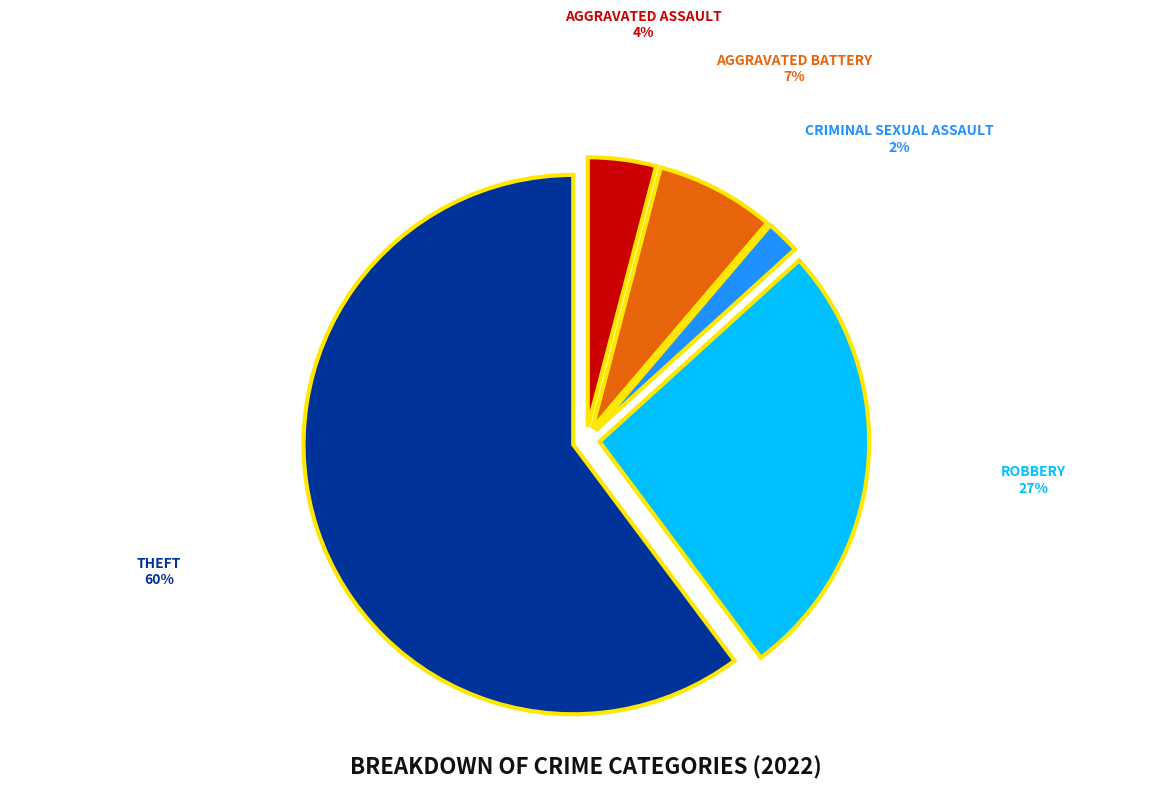

Is there a majority slice in this chart?

Yes